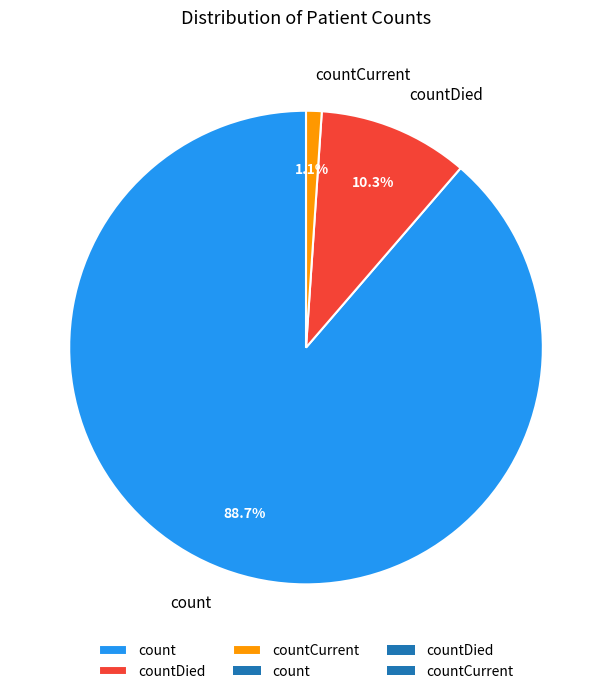

To the nearest percent, what is the difference between the countDied and count slice percentages?

78%